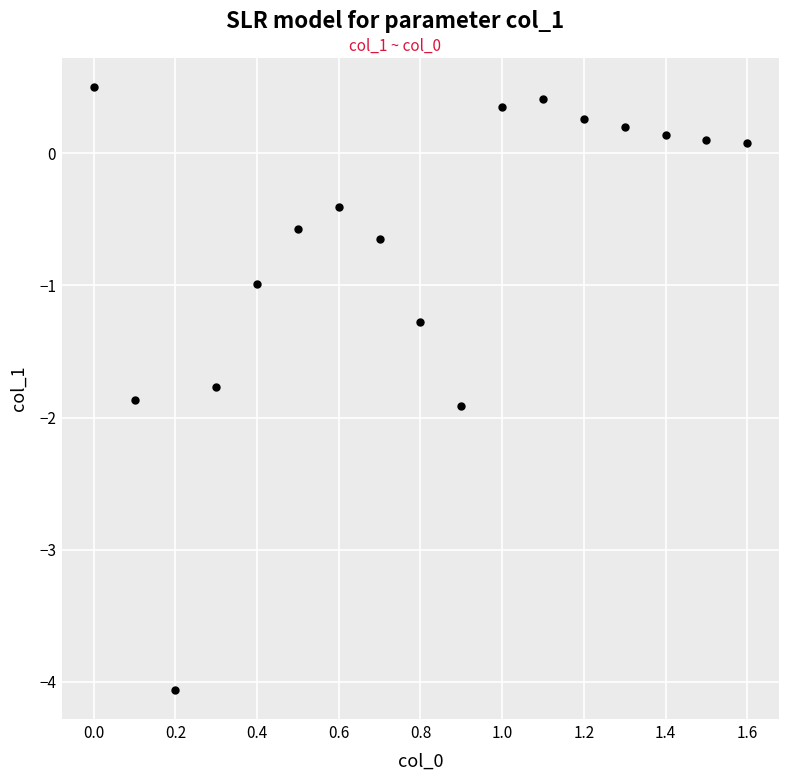

What is the range of Y values (max minus min)?

4.6